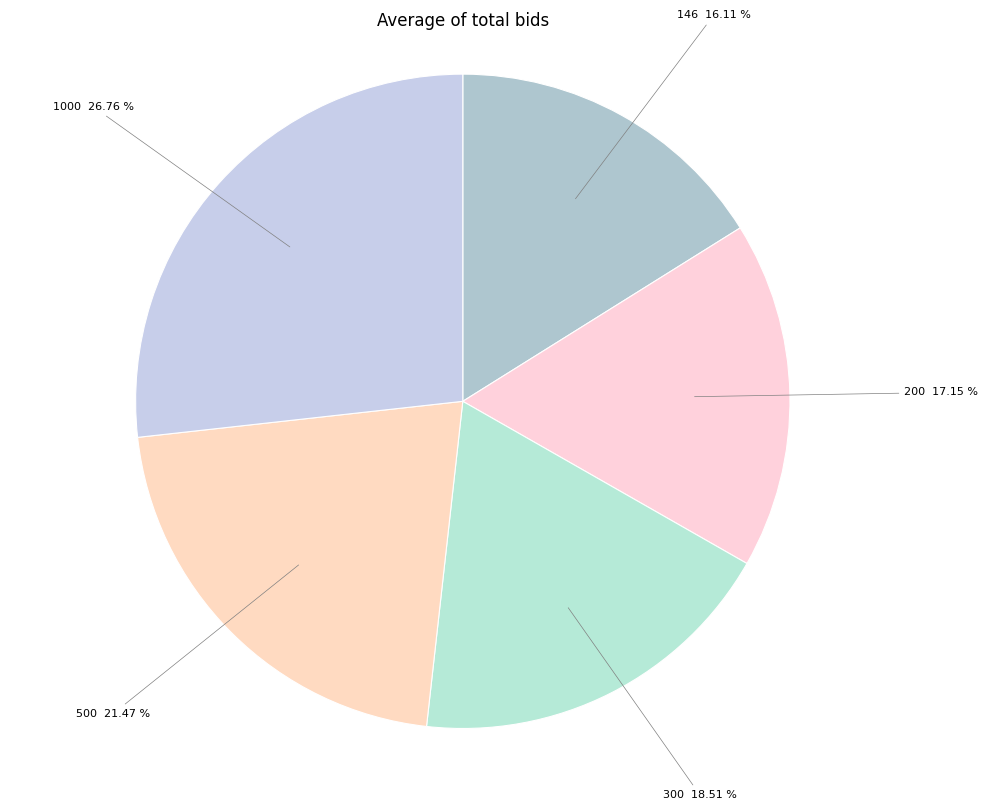

Which slice is the smallest?

146